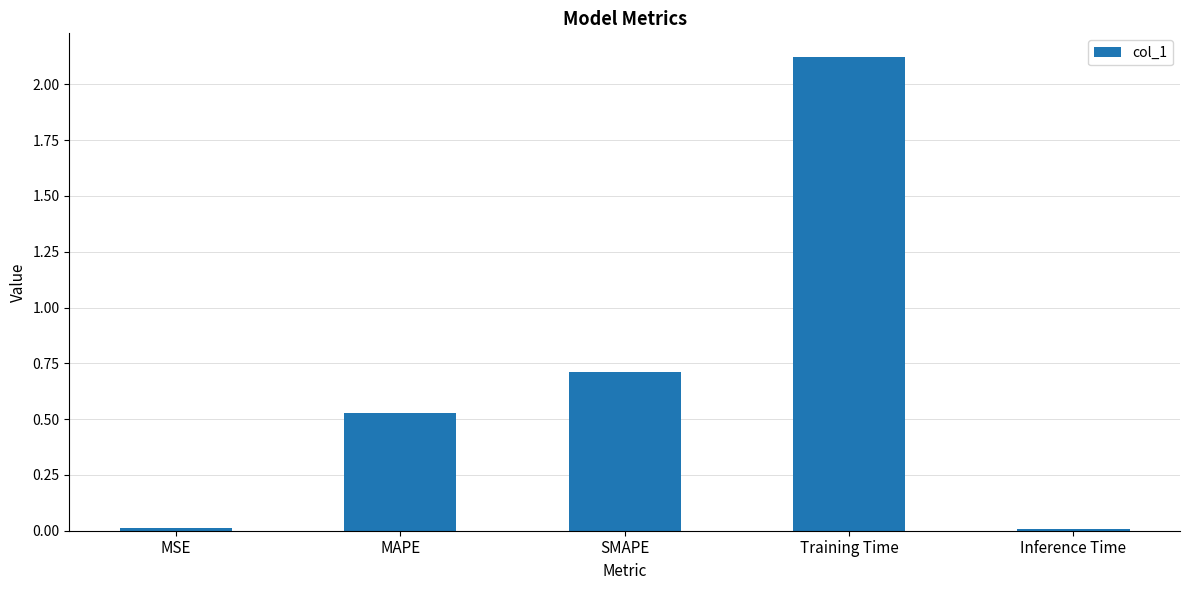

The value at Training Time is 2.9. True or false?

False